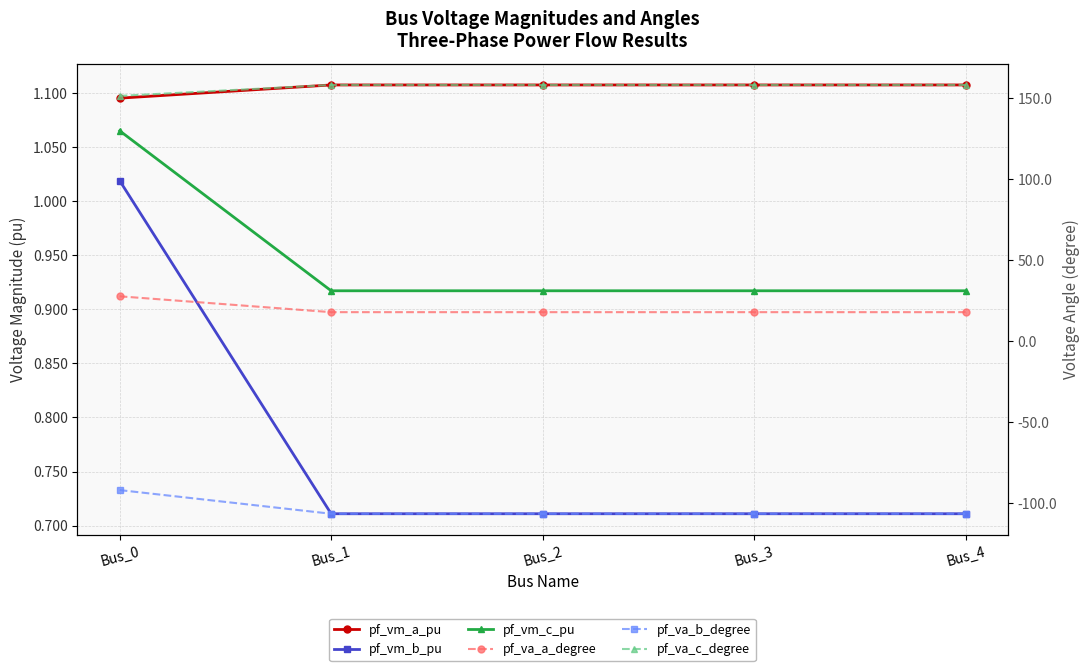

Reading left to right, what are all the values shown in this chart?

pf_vm_a_pu: 1.1	1.1	1.1	1.1	1.1
pf_vm_b_pu: 1.0	0.7	0.7	0.7	0.7
pf_vm_c_pu: 1.1	0.9	0.9	0.9	0.9
pf_va_a_degree: 27.7	17.9	17.9	17.9	17.9
pf_va_b_degree: -91.9	-106.5	-106.5	-106.5	-106.5
pf_va_c_degree: 151.4	158.2	158.2	158.2	158.2